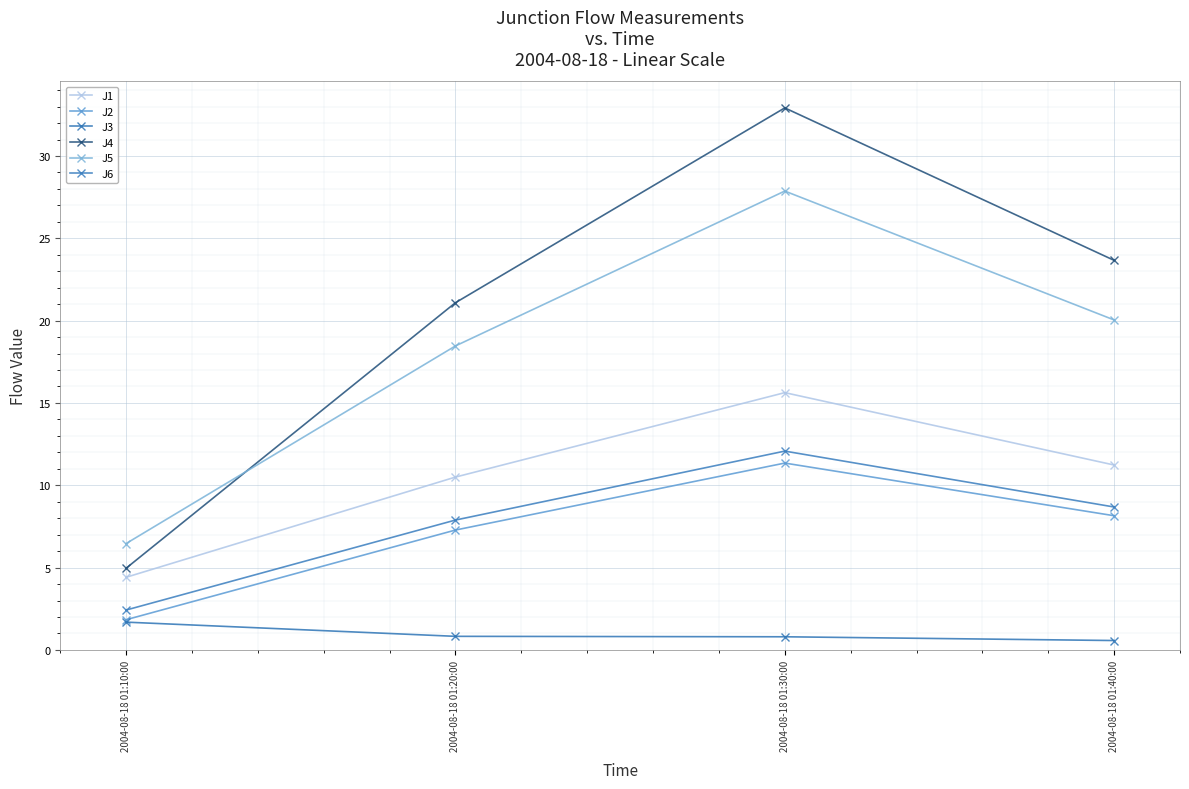

At which label is J6 closest to 7?

2004-08-18 01:20:00